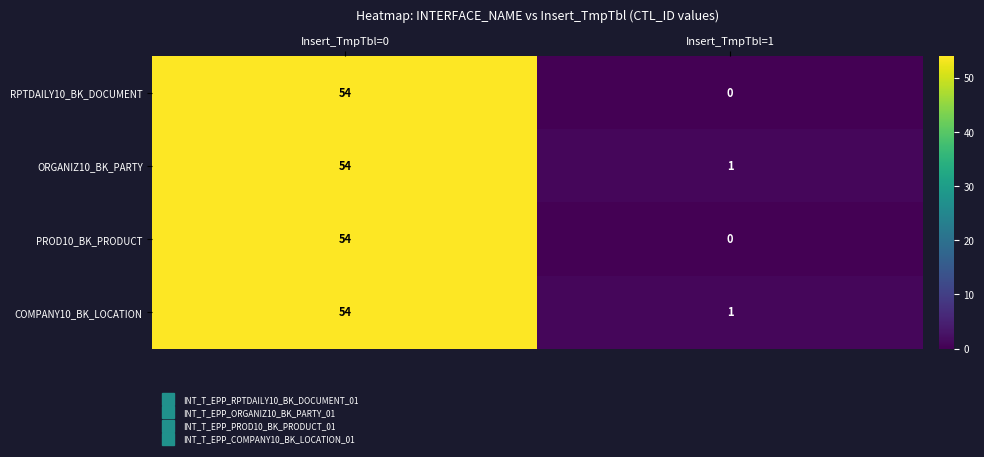

At which category is the sum across all series the highest?

Insert_TmpTbl=0